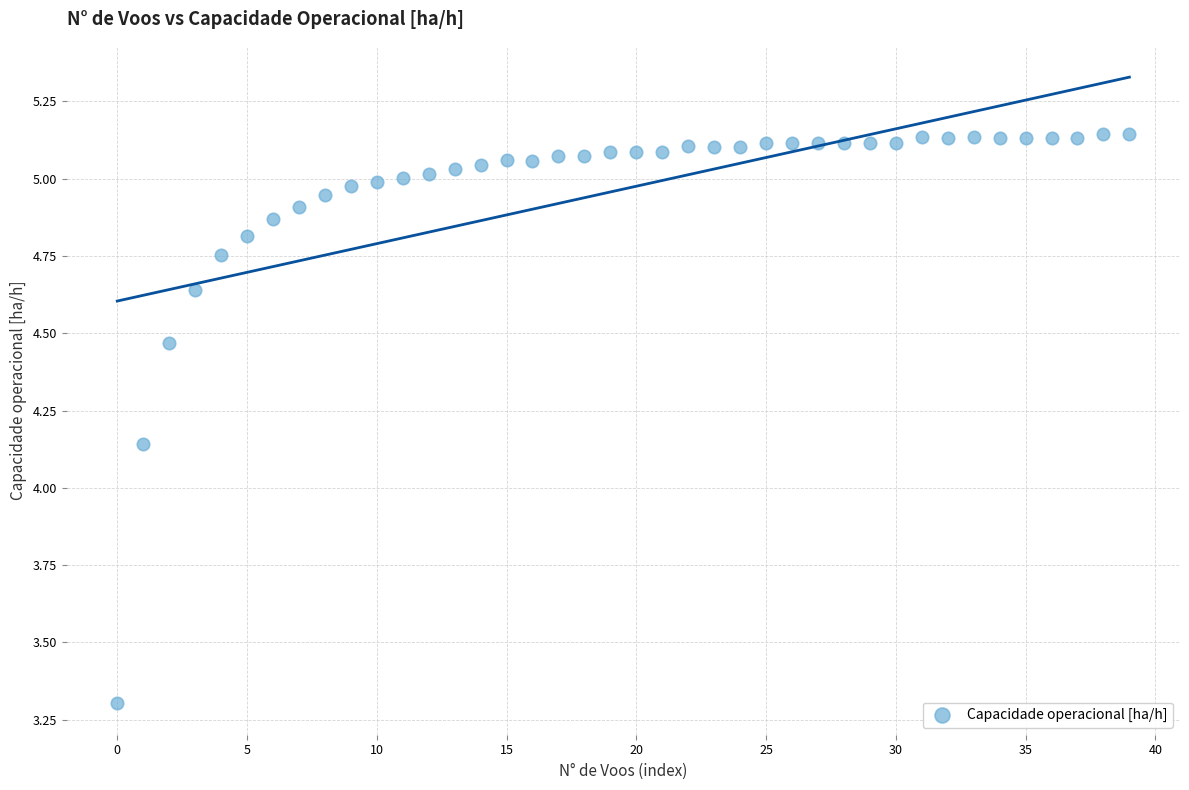

What is the range of Y values (max minus min)?

1.8